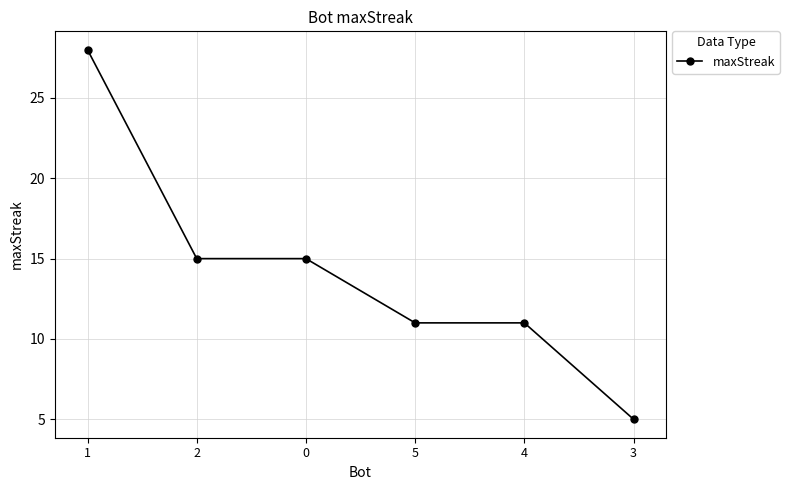

What is the sum of all values?

85